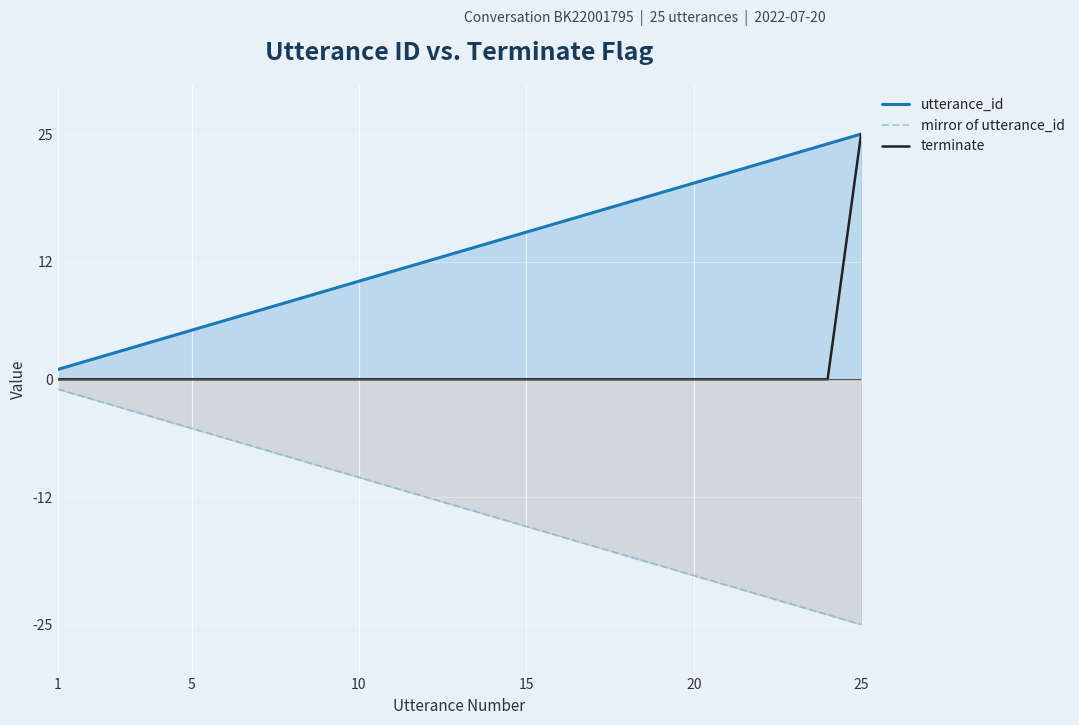

What is the lowest value of the mirror of utterance_id series?

-25